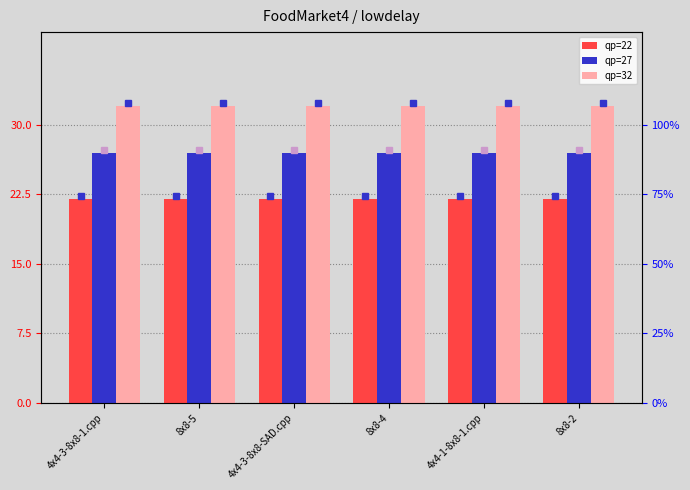

What position from the left is 4x4-3-8x8-1.cpp?

1